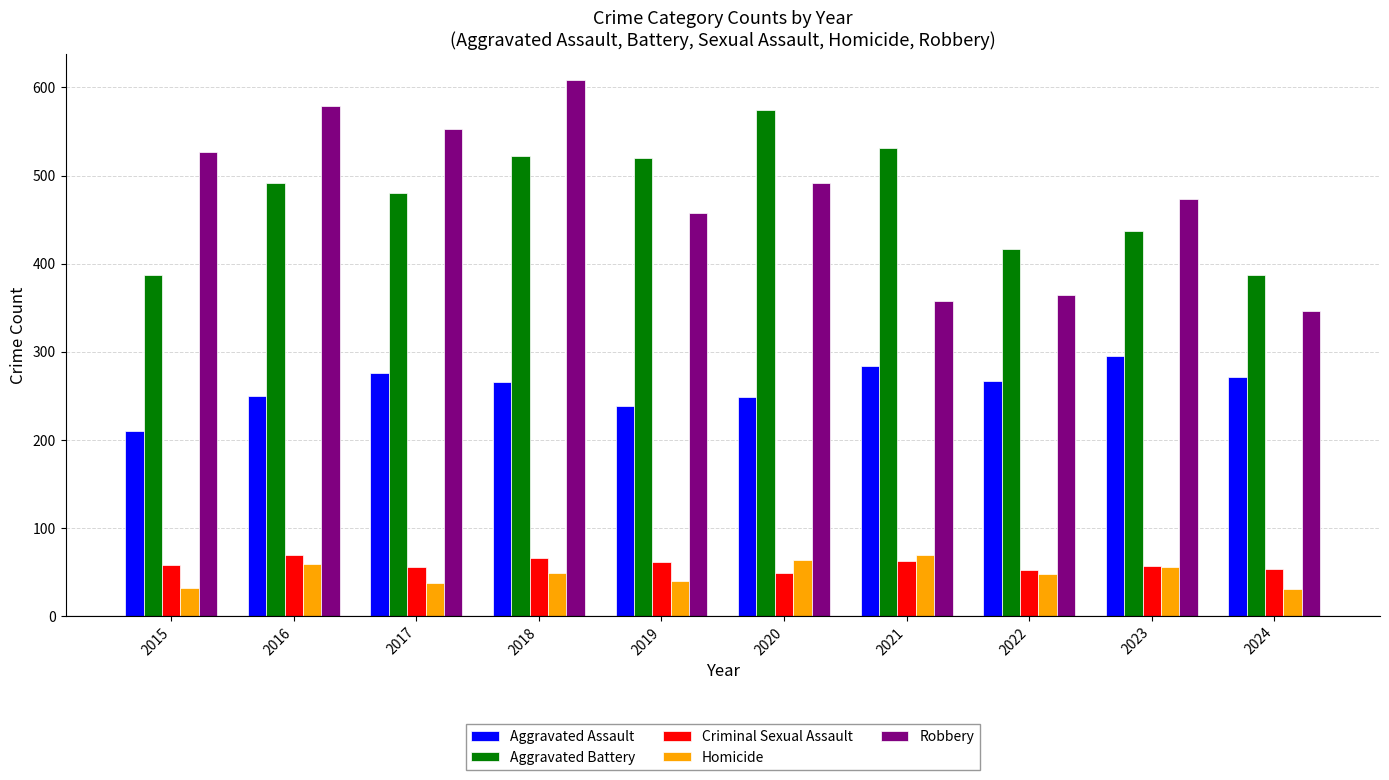

How many groups of bars are there?

10